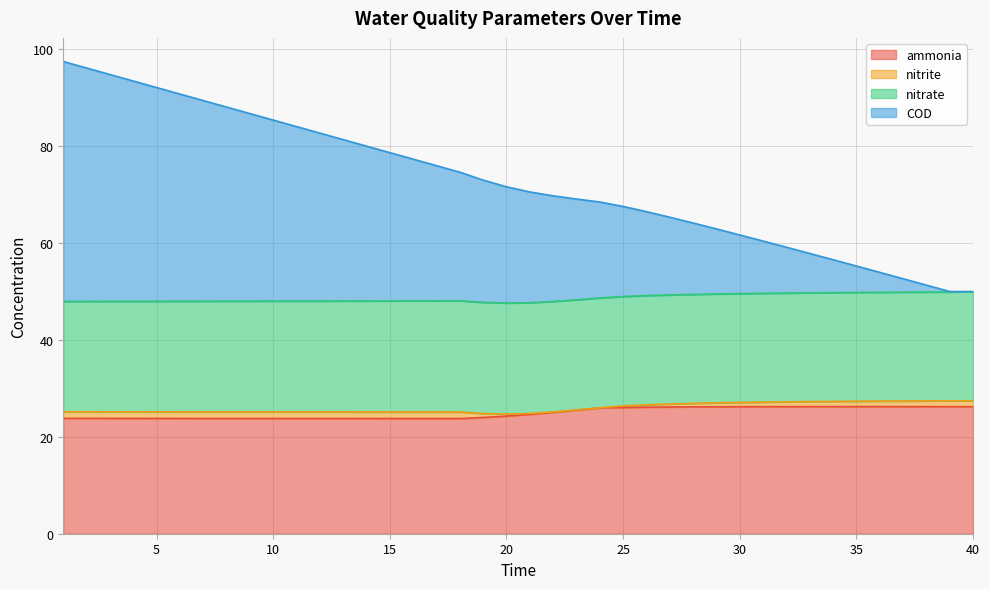

What is the average value of the COD series?

72.6